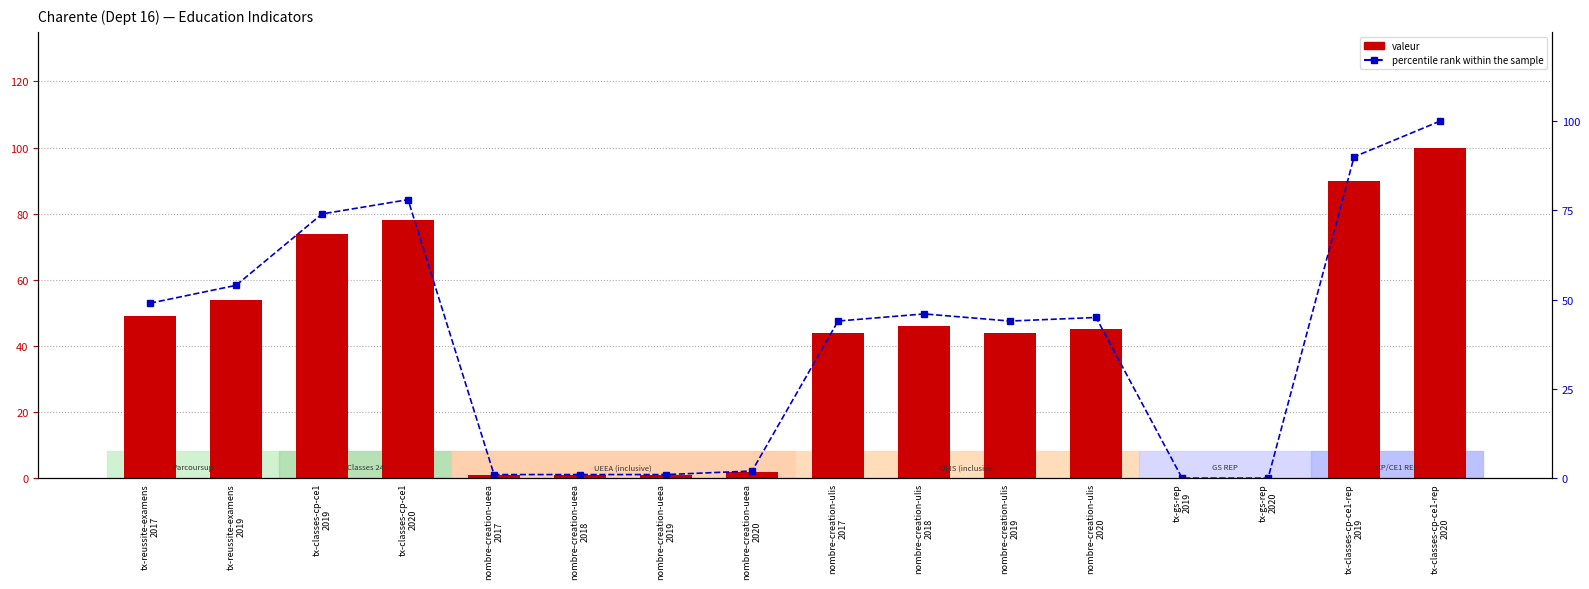

Reading left to right, extract all data points from this chart.

valeur: tx-reussite-examens
2017=49	tx-reussite-examens
2019=54	tx-classes-cp-ce1
2019=74	tx-classes-cp-ce1
2020=78	nombre-creation-ueea
2017=1	nombre-creation-ueea
2018=1	nombre-creation-ueea
2019=1	nombre-creation-ueea
2020=2	nombre-creation-ulis
2017=44	nombre-creation-ulis
2018=46	nombre-creation-ulis
2019=44	nombre-creation-ulis
2020=45	tx-gs-rep
2019=0	tx-gs-rep
2020=0	tx-classes-cp-ce1-rep
2019=90	tx-classes-cp-ce1-rep
2020=100
percentile rank within the sample: tx-reussite-examens
2017=49	tx-reussite-examens
2019=54	tx-classes-cp-ce1
2019=74	tx-classes-cp-ce1
2020=78	nombre-creation-ueea
2017=1	nombre-creation-ueea
2018=1	nombre-creation-ueea
2019=1	nombre-creation-ueea
2020=2	nombre-creation-ulis
2017=44	nombre-creation-ulis
2018=46	nombre-creation-ulis
2019=44	nombre-creation-ulis
2020=45	tx-gs-rep
2019=0	tx-gs-rep
2020=0	tx-classes-cp-ce1-rep
2019=90	tx-classes-cp-ce1-rep
2020=100